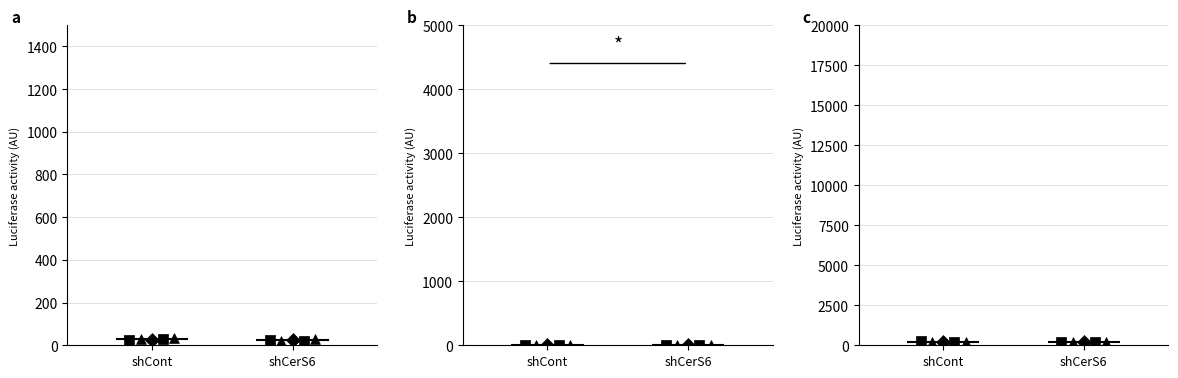

Is the value of shCerS6 mean at shCerS6 greater than the value of shCont mean at shCont?

No